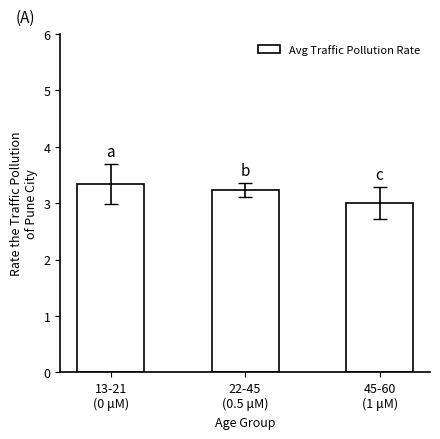

What is the difference between the maximum and second lowest values?

0.1